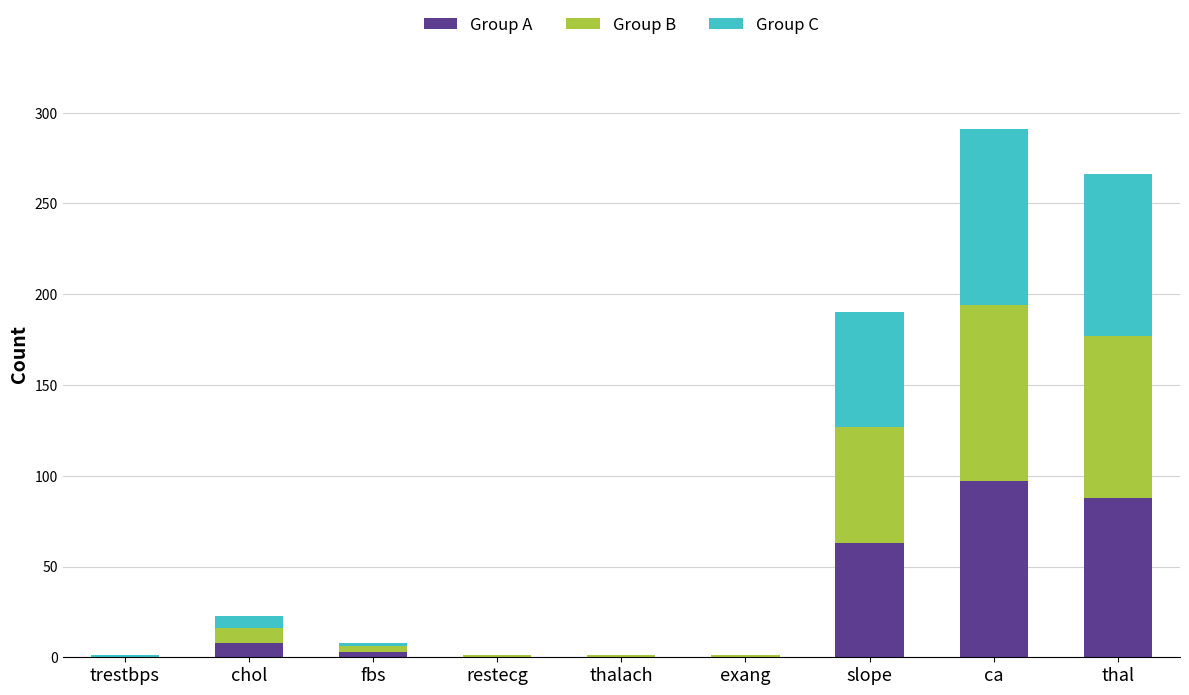

What is the total value across all series at ca?

291